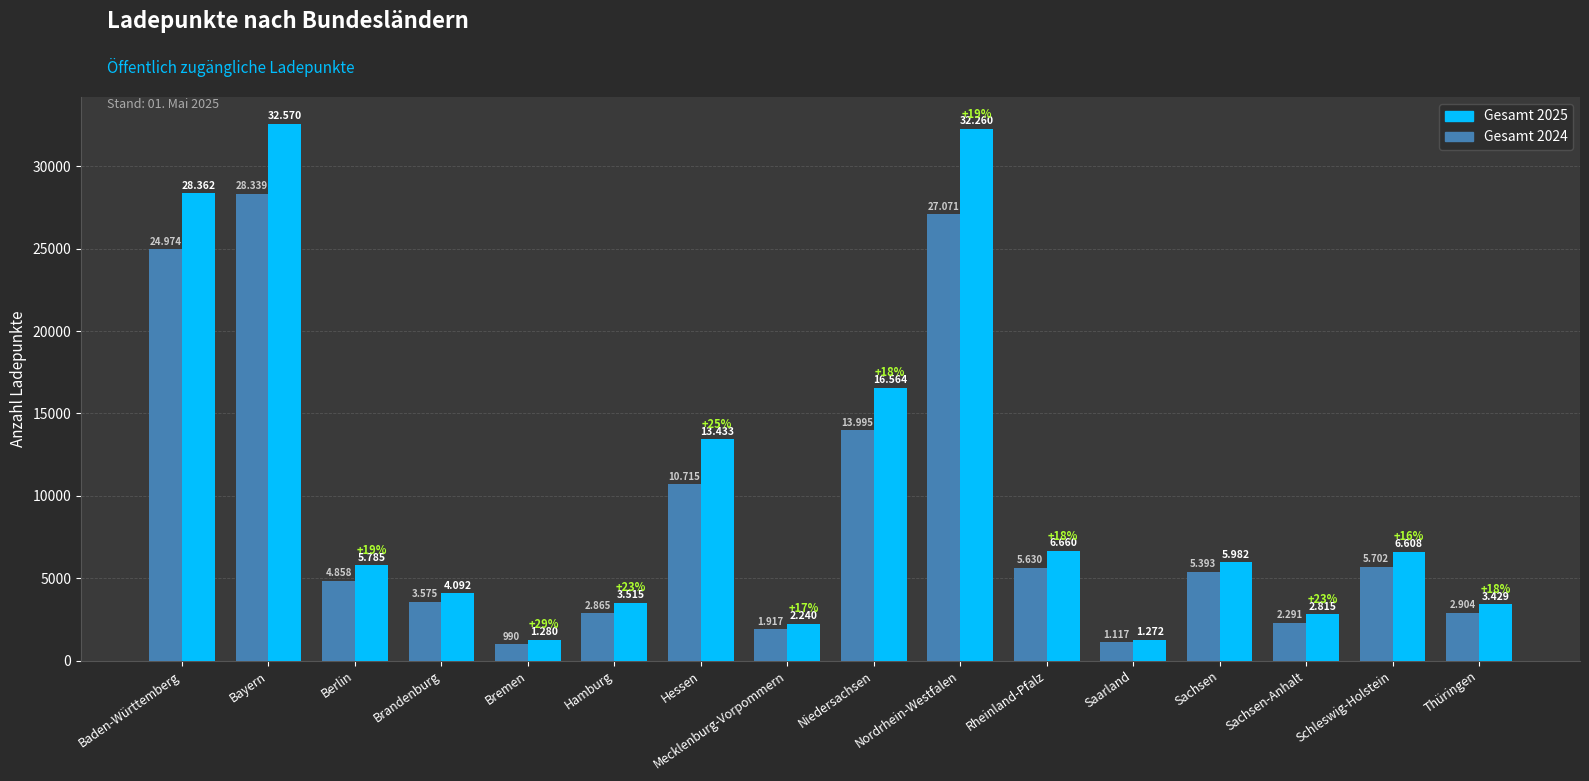

At how many categories does at least one series exceed 8022?

5